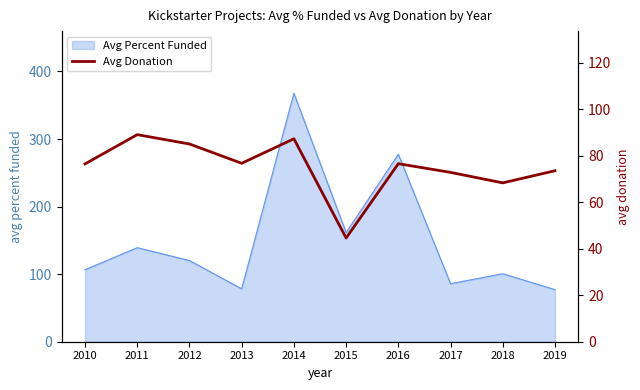

Which category has the highest value in the Avg Percent Funded series?

2014